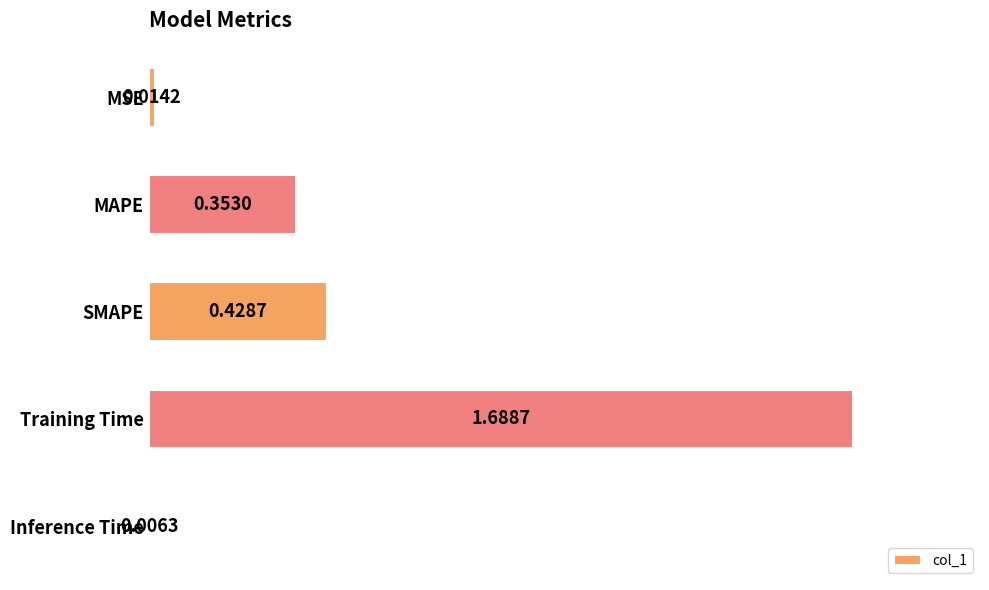

Are the bars horizontal?

Yes